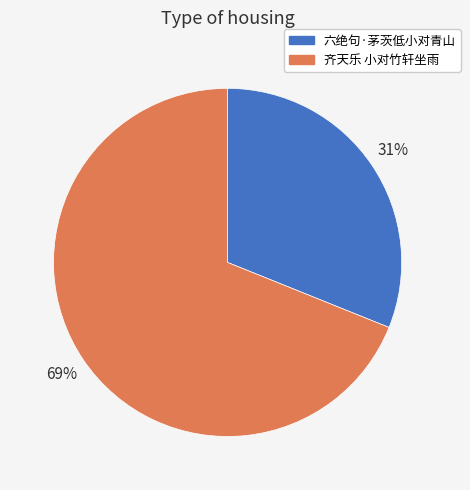

Which slice is the smallest?

六绝句·茅茨低小对青山